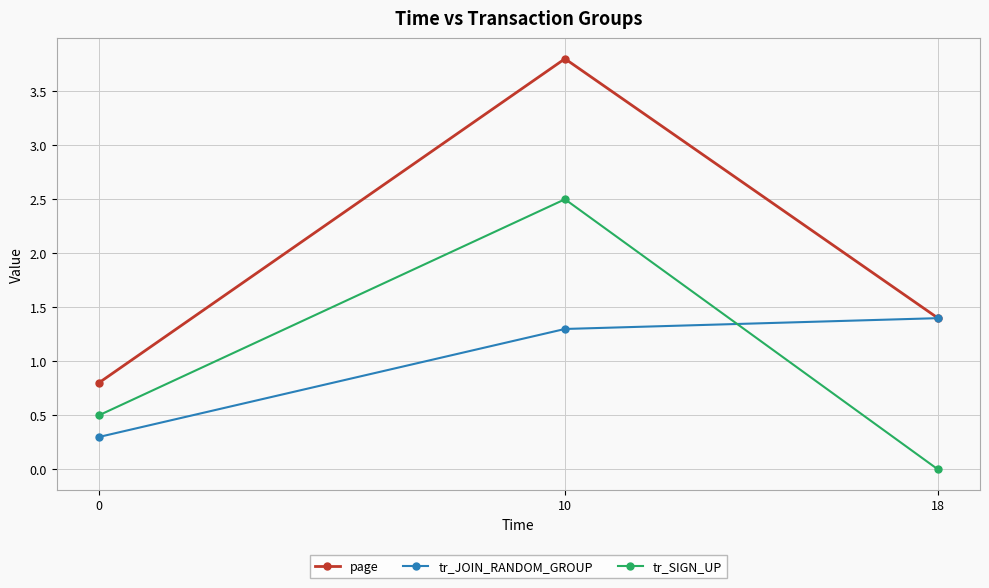

Reading right to left, extract all data points from this chart.

page: 18=1.4	10=3.8	0=0.8
tr_JOIN_RANDOM_GROUP: 18=1.4	10=1.3	0=0.3
tr_SIGN_UP: 18=0.0	10=2.5	0=0.5